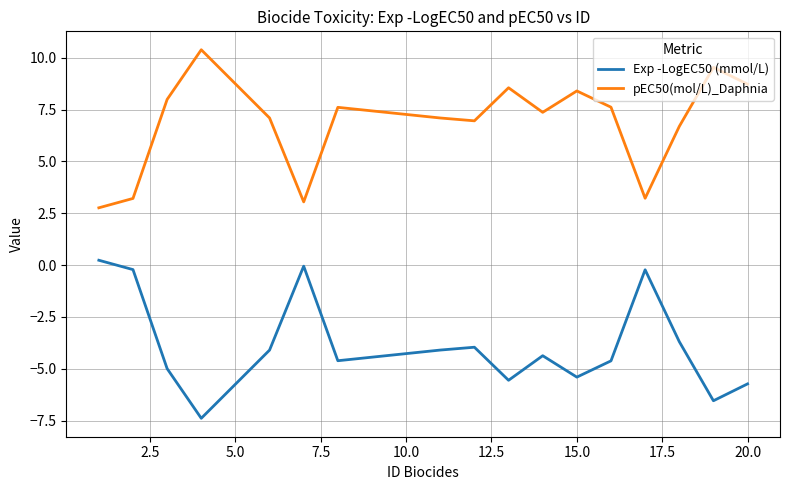

True or false: pEC50(mol/L)_Daphnia and Exp -LogEC50 (mmol/L) cross at least once.

False